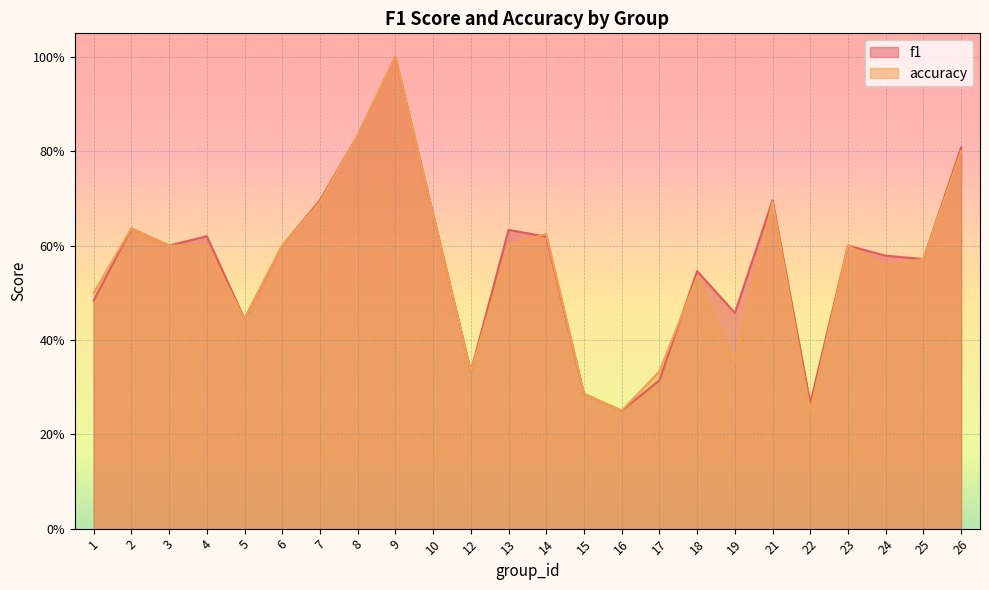

At which category is the sum across all series the highest?

9